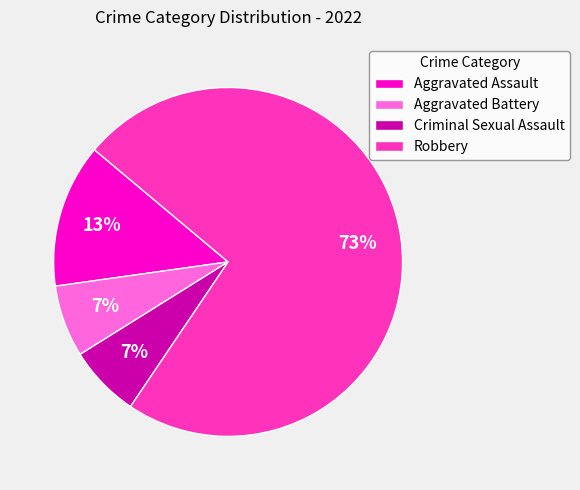

To the nearest percent, what is the average slice percentage?

25%